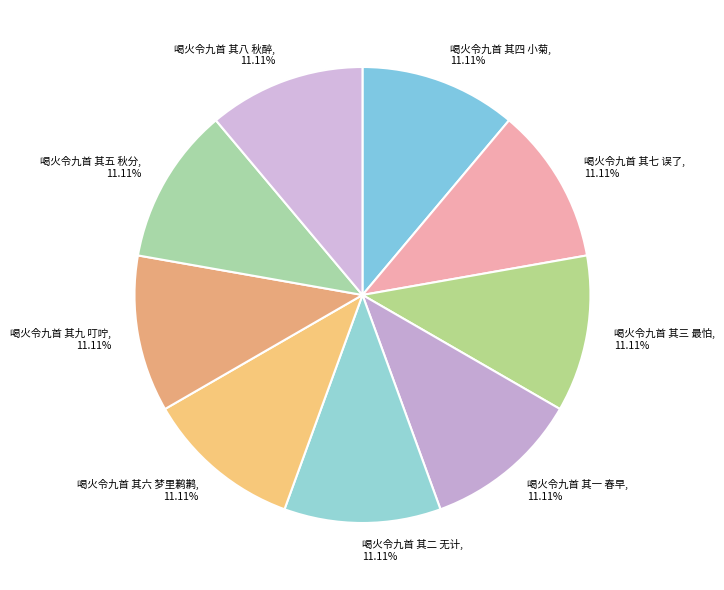

What percentage do 喝火令九首 其二 无计 and 喝火令九首 其五 秋分 together represent?

22.2%